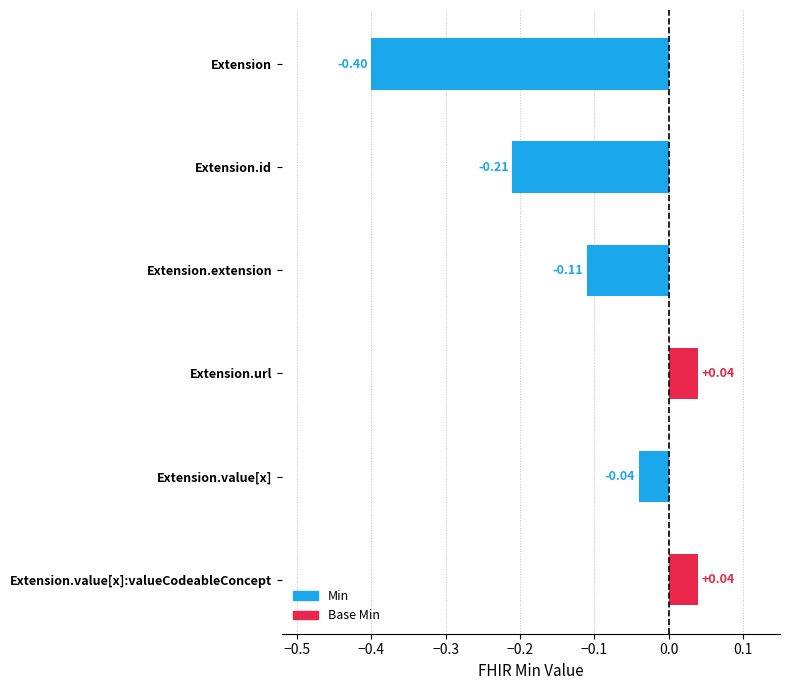

How many data points does each series have?

6